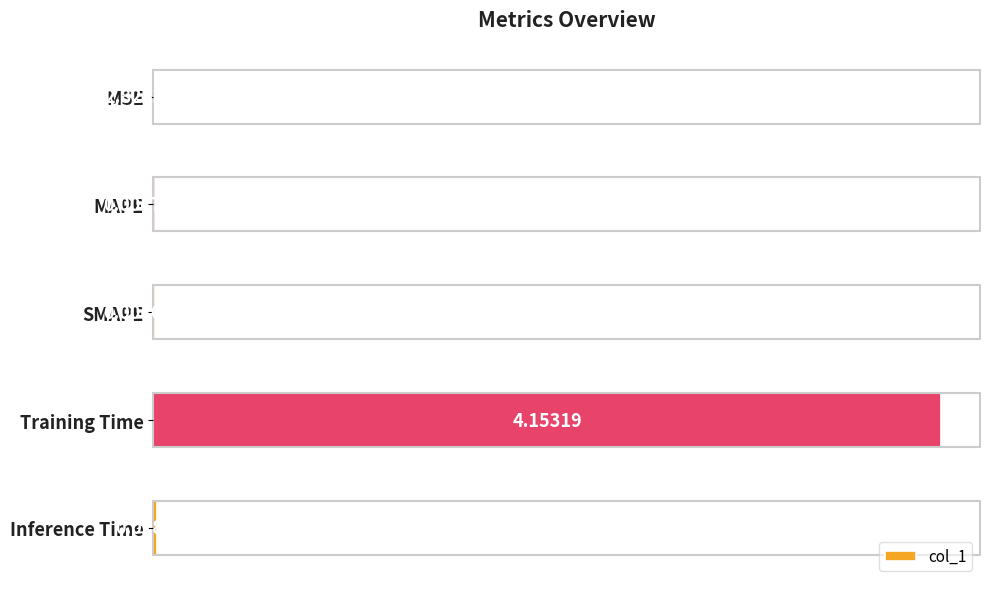

Where is the data nearest to the value 2?

Inference Time